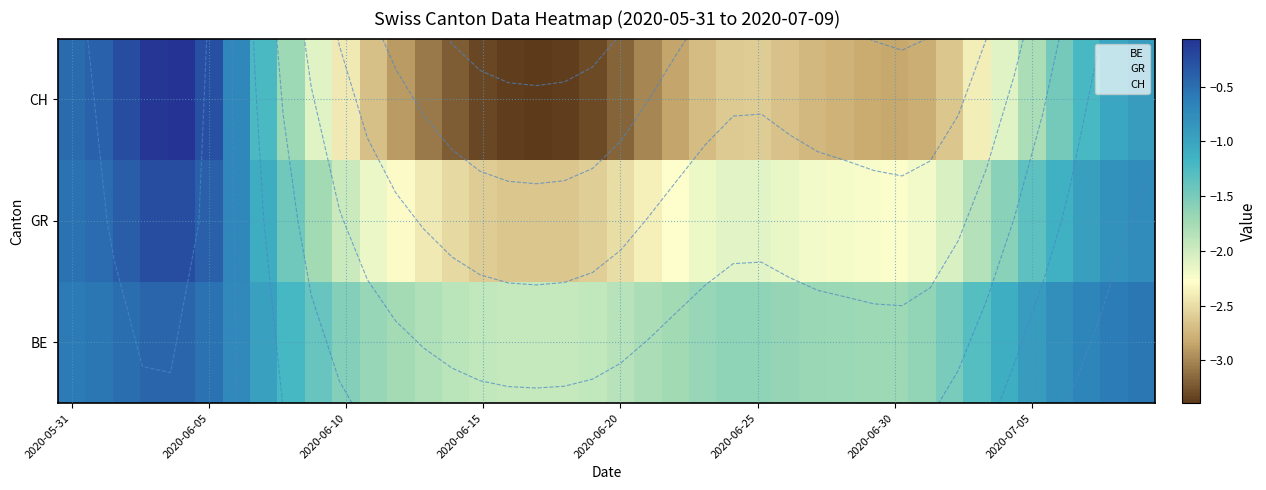

Rank the series by their average value, from lowest to highest.

CH, GR, BE